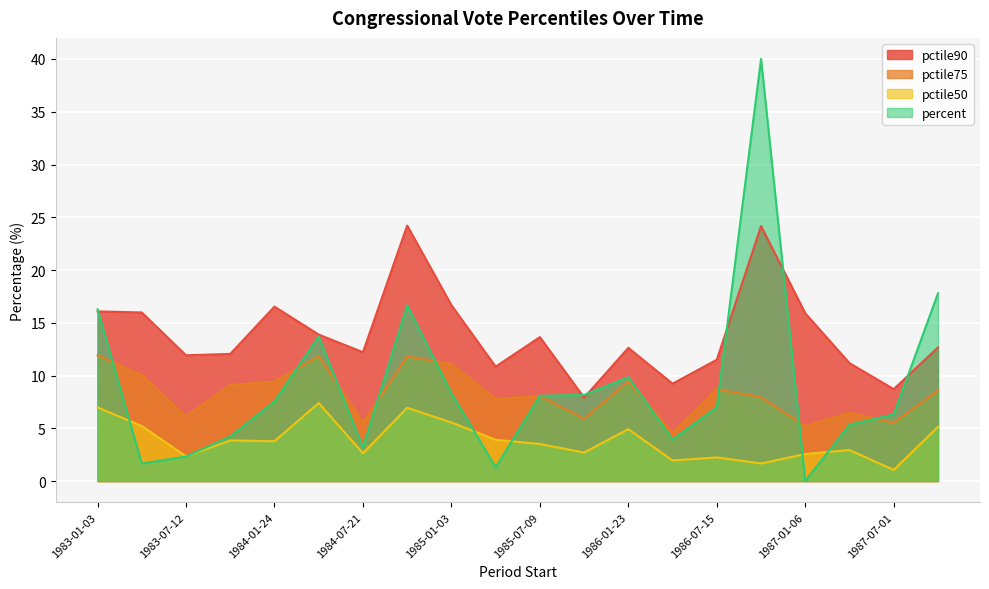

Reading right to left, what are all the values shown in this chart?

pctile90: 1987-10-01=12.7	1987-07-01=8.7	1987-04-01=11.2	1987-01-06=15.9	1986-10-01=24.2	1986-07-15=11.5	1986-04-09=9.2	1986-01-23=12.6	1985-10-01=7.9	1985-07-09=13.6	1985-04-02=10.8	1985-01-03=16.7	1984-10-01=24.2	1984-07-21=12.2	1984-04-03=13.9	1984-01-24=16.5	1983-10-04=12.0	1983-07-12=11.9	1983-04-12=16.0	1983-01-03=16.1
pctile75: 1987-10-01=8.5	1987-07-01=5.5	1987-04-01=6.5	1987-01-06=5.2	1986-10-01=7.9	1986-07-15=8.7	1986-04-09=4.6	1986-01-23=9.4	1985-10-01=5.9	1985-07-09=8.0	1985-04-02=7.8	1985-01-03=11.1	1984-10-01=11.8	1984-07-21=5.5	1984-04-03=11.8	1984-01-24=9.4	1983-10-04=9.1	1983-07-12=6.2	1983-04-12=10.0	1983-01-03=11.9
pctile50: 1987-10-01=5.1	1987-07-01=1.1	1987-04-01=2.9	1987-01-06=2.6	1986-10-01=1.7	1986-07-15=2.2	1986-04-09=2.0	1986-01-23=4.9	1985-10-01=2.7	1985-07-09=3.5	1985-04-02=3.9	1985-01-03=5.6	1984-10-01=6.9	1984-07-21=2.6	1984-04-03=7.4	1984-01-24=3.8	1983-10-04=3.8	1983-07-12=2.3	1983-04-12=5.2	1983-01-03=7.0
percent: 1987-10-01=17.8	1987-07-01=6.3	1987-04-01=5.3	1987-01-06=0.0	1986-10-01=40.0	1986-07-15=7.0	1986-04-09=3.9	1986-01-23=9.8	1985-10-01=8.2	1985-07-09=8.1	1985-04-02=1.3	1985-01-03=8.3	1984-10-01=16.7	1984-07-21=3.2	1984-04-03=13.7	1984-01-24=7.5	1983-10-04=4.2	1983-07-12=2.3	1983-04-12=1.7	1983-01-03=16.3